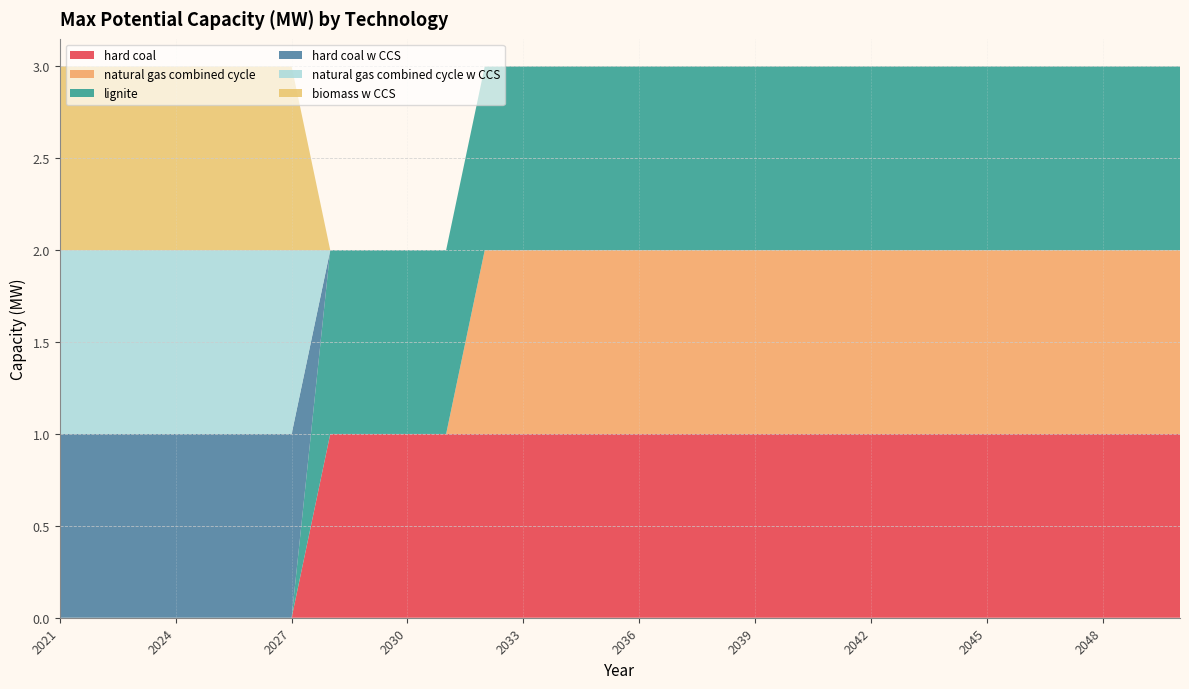

Reading left to right, transcribe all the data shown in this chart.

hard coal: 0	0	0	0	0	0	0	1	1	1	1	1	1	1	1	1	1	1	1	1	1	1	1	1	1	1	1	1	1	1
natural gas combined cycle: 0	0	0	0	0	0	0	0	0	0	0	1	1	1	1	1	1	1	1	1	1	1	1	1	1	1	1	1	1	1
lignite: 0	0	0	0	0	0	0	1	1	1	1	1	1	1	1	1	1	1	1	1	1	1	1	1	1	1	1	1	1	1
hard coal w CCS: 1	1	1	1	1	1	1	0	0	0	0	0	0	0	0	0	0	0	0	0	0	0	0	0	0	0	0	0	0	0
natural gas combined cycle w CCS: 1	1	1	1	1	1	1	0	0	0	0	0	0	0	0	0	0	0	0	0	0	0	0	0	0	0	0	0	0	0
biomass w CCS: 1	1	1	1	1	1	1	0	0	0	0	0	0	0	0	0	0	0	0	0	0	0	0	0	0	0	0	0	0	0